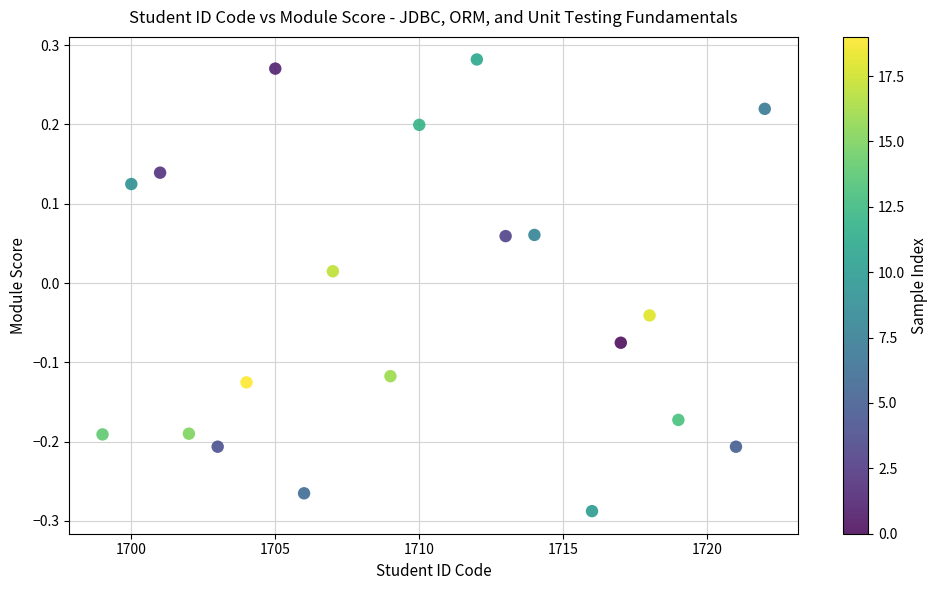

What is the range of Y values (max minus min)?

0.6